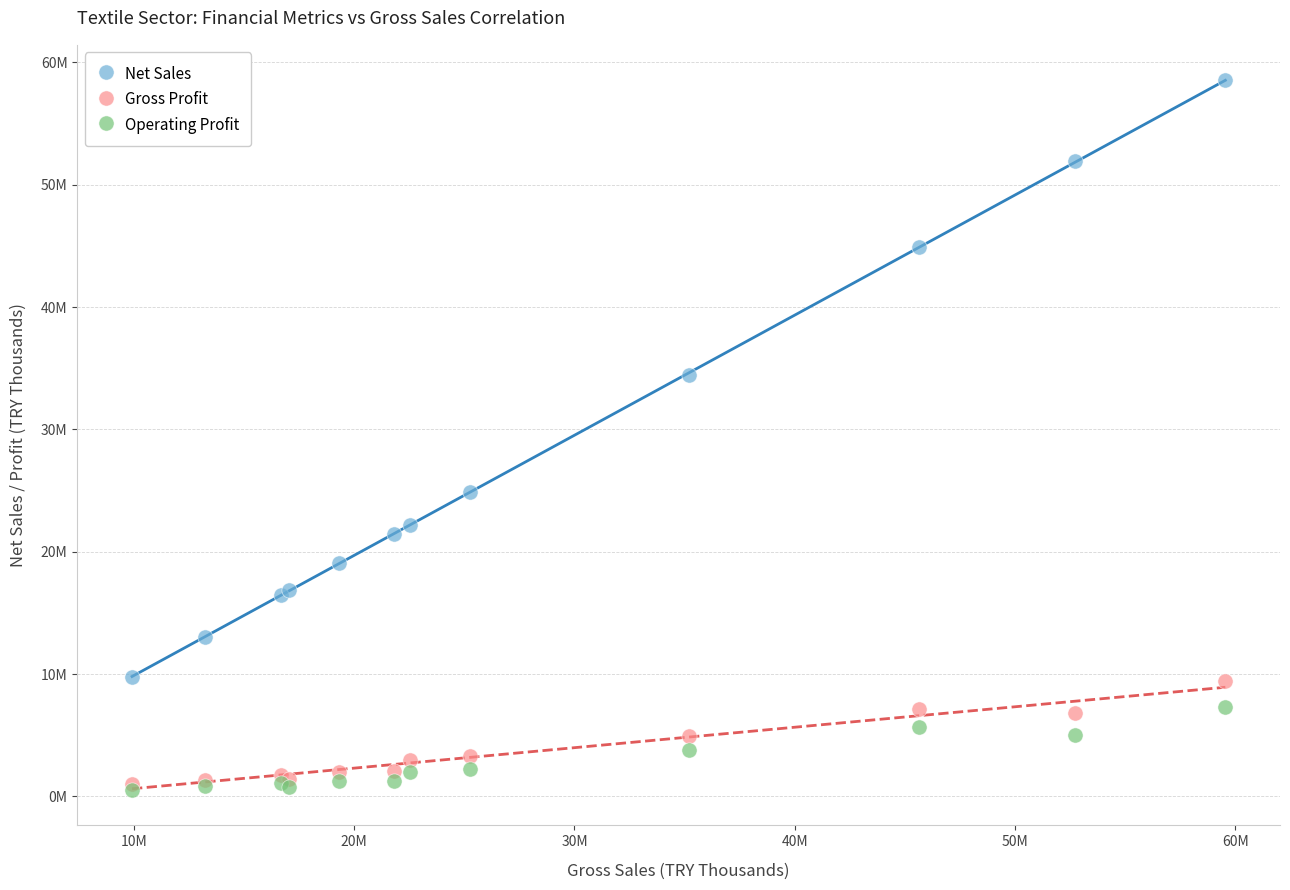

Which series reaches the minimum Y coordinate?

Operating Profit